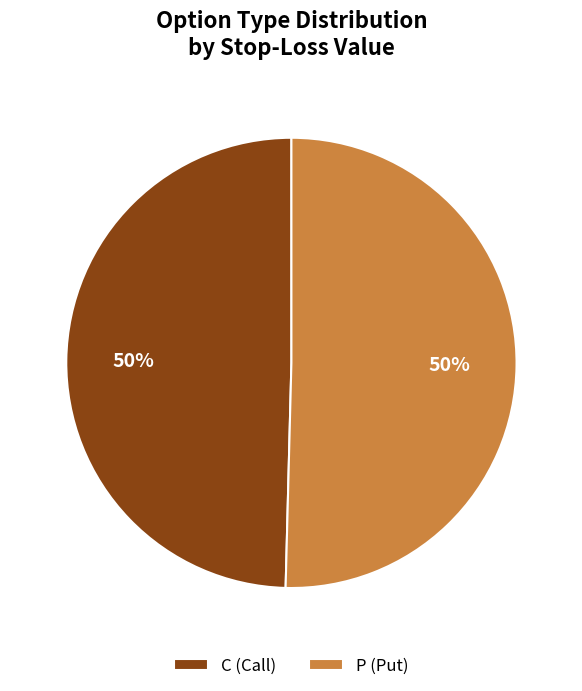

Is it true that P (Put) is 50% of the pie?

True